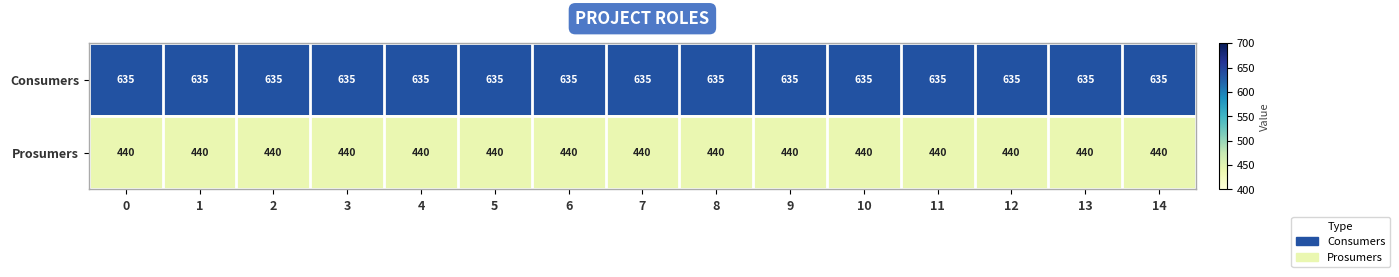

At how many categories does at least one series exceed 549?

15